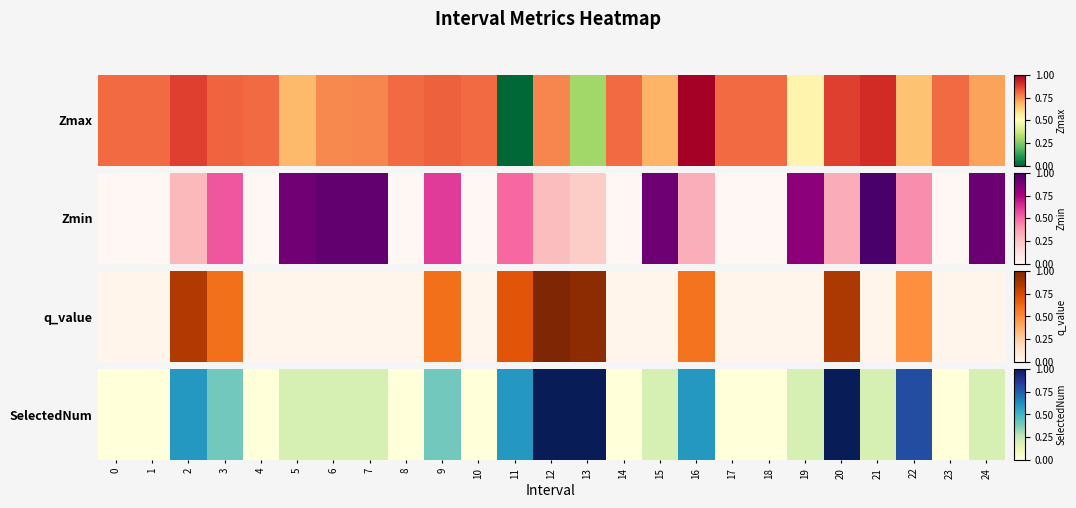

What is the change in value from 17 to 20?

+1.0